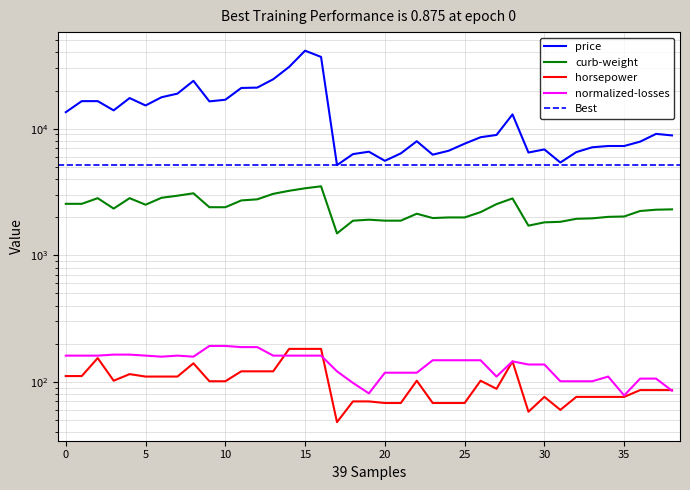

Count the number of data series in this chart.

4